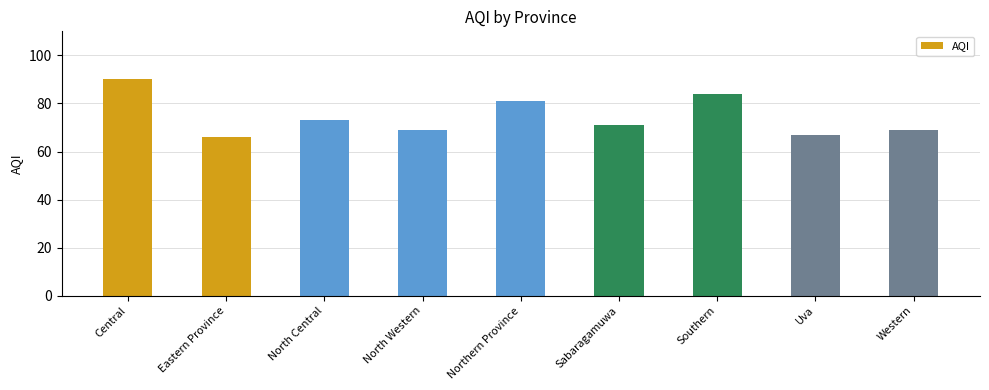

At which category does the chart reach its peak across all series?

Central